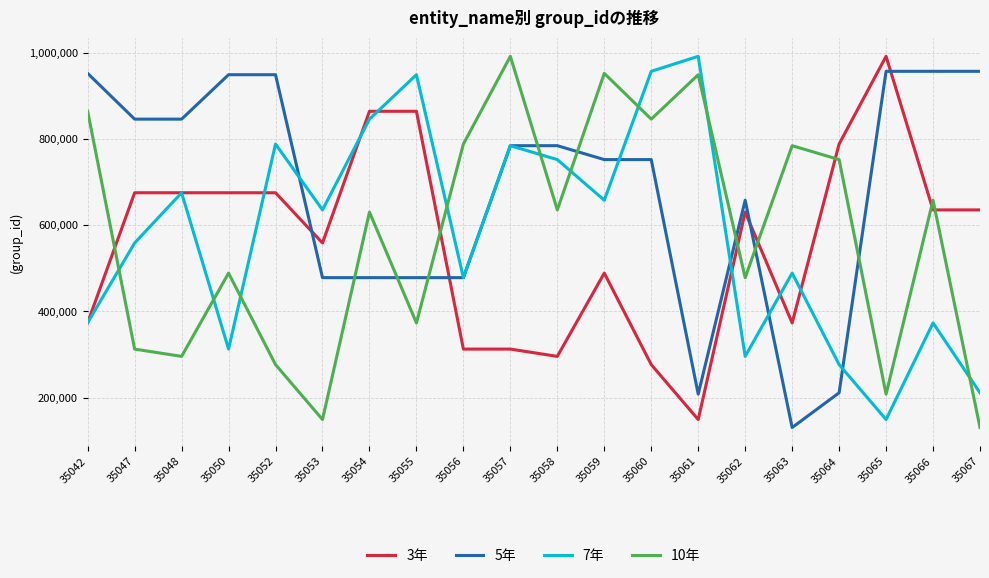

Rank the series at 35052 from highest to lowest value.

5年, 7年, 3年, 10年